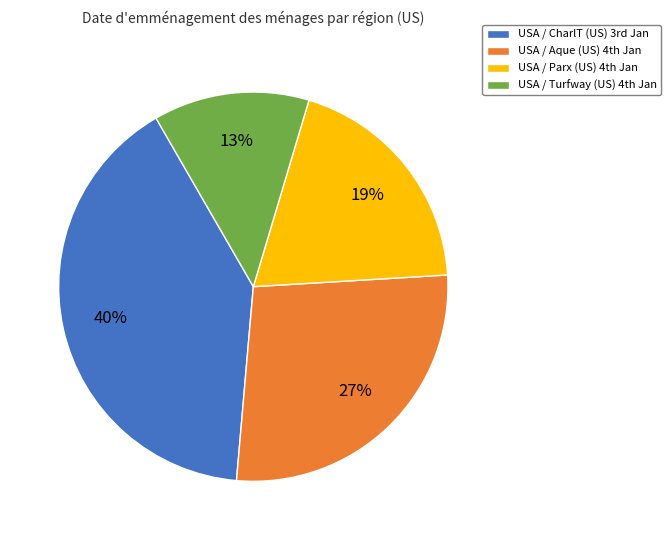

Which category has the smallest portion of the pie?

USA / Turfway (US) 4th Jan